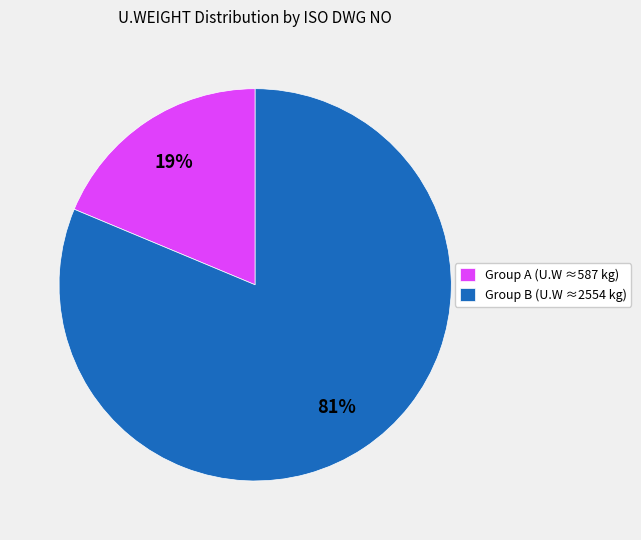

To the nearest percent, what portion does Group B (U.W ≈2554 kg) represent?

81%